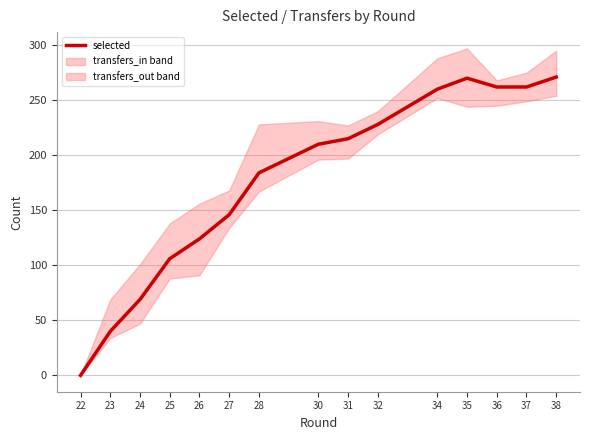

Reading right to left, transcribe all the data shown in this chart.

38=271	37=262	36=262	35=270	34=260	32=228	31=215	30=210	28=184	27=146	26=124	25=106	24=69	23=40	22=0